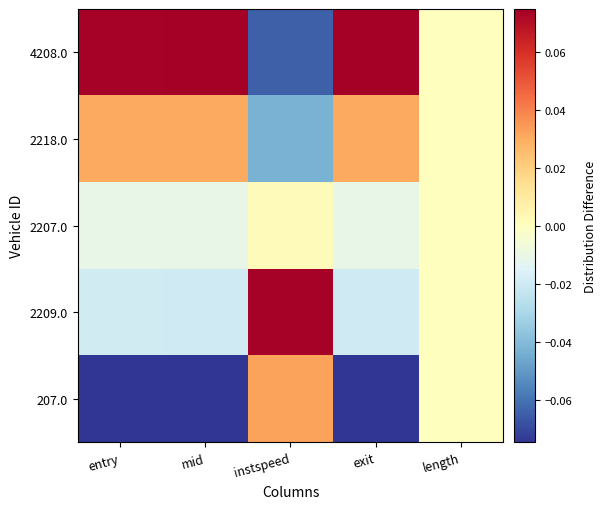

Reading right to left, extract all data points from this chart.

207.0: length=0.0	exit=-0.1	instspeed=0.0	mid=-0.1	entry=-0.1
2209.0: length=0.0	exit=-0.0	instspeed=0.1	mid=-0.0	entry=-0.0
2207.0: length=0.0	exit=-0.0	instspeed=0.0	mid=-0.0	entry=-0.0
2218.0: length=0.0	exit=0.0	instspeed=-0.0	mid=0.0	entry=0.0
4208.0: length=0.0	exit=0.1	instspeed=-0.1	mid=0.1	entry=0.1